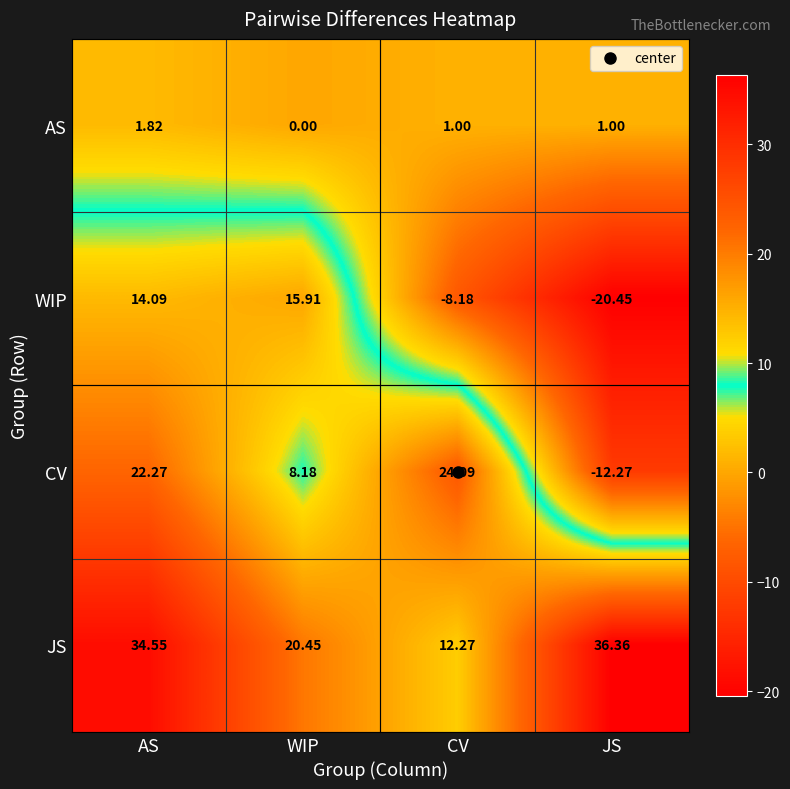

Which category has the lowest value across all series?

JS